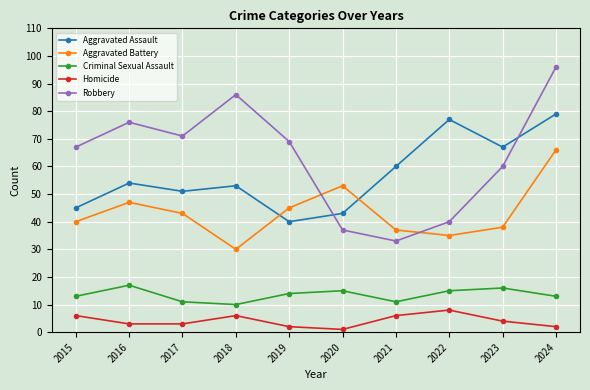

What is the value of the Homicide point at the 5th from the left?

2